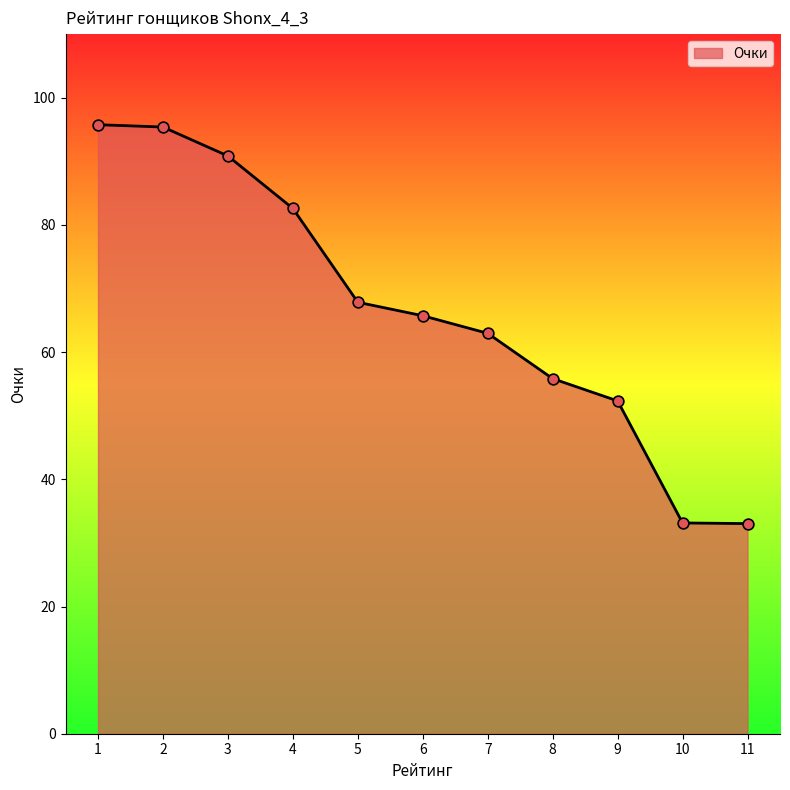

Which has a higher value, 4 or 9?

4